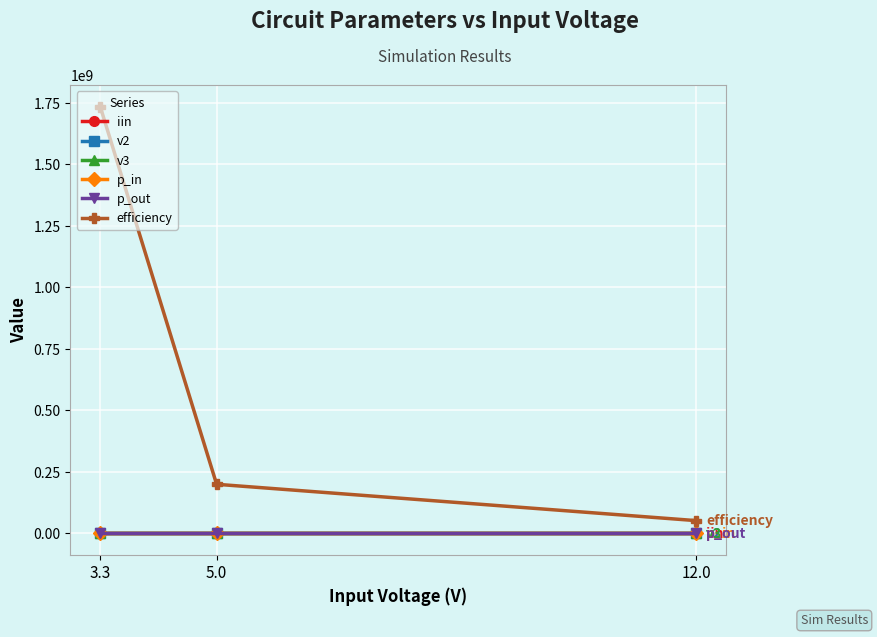

What is the maximum value shown in the chart?

1734496583.2